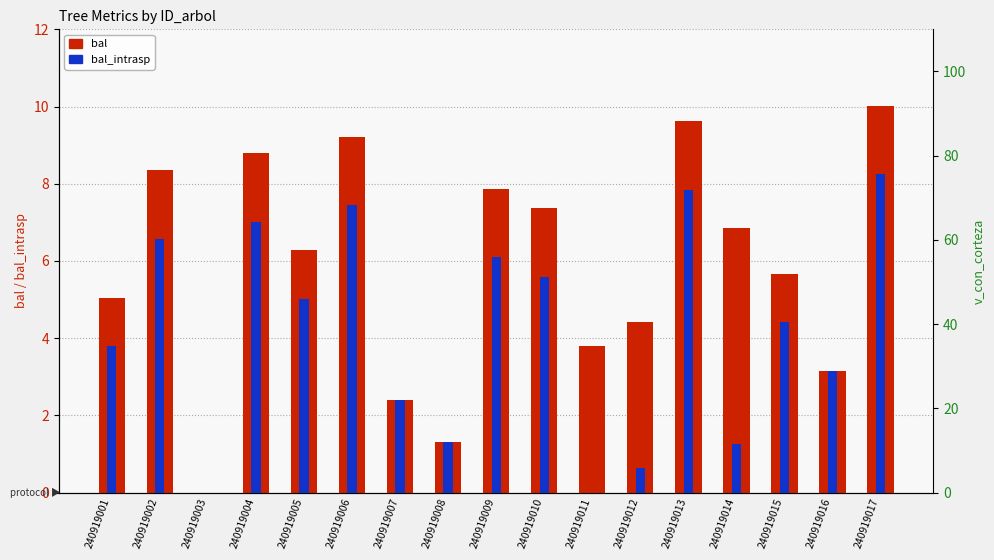

What are all the series names shown in the legend?

bal, bal_intrasp